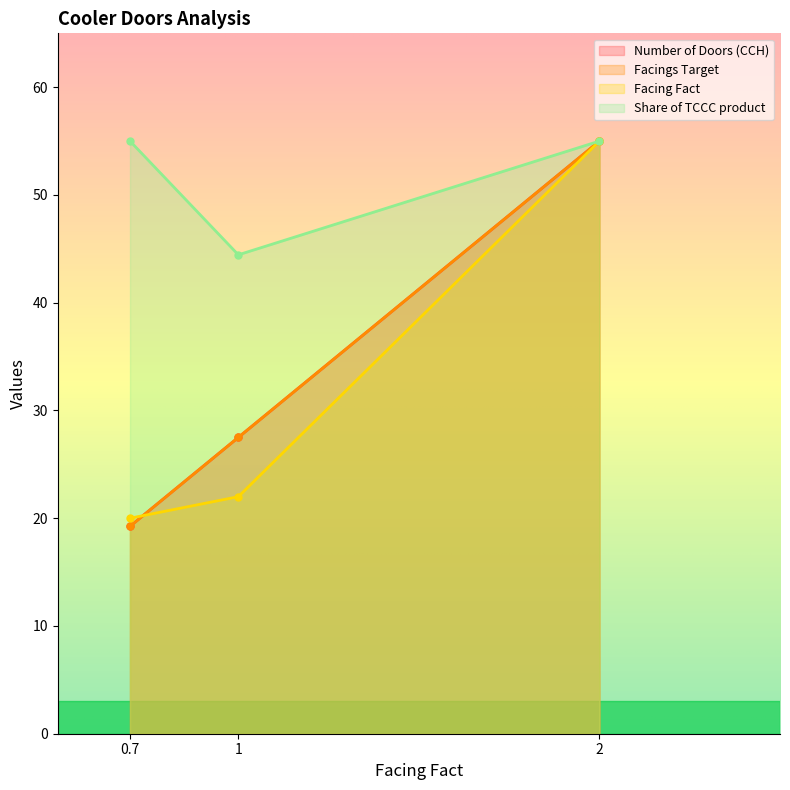

What position from the right is 2?

1